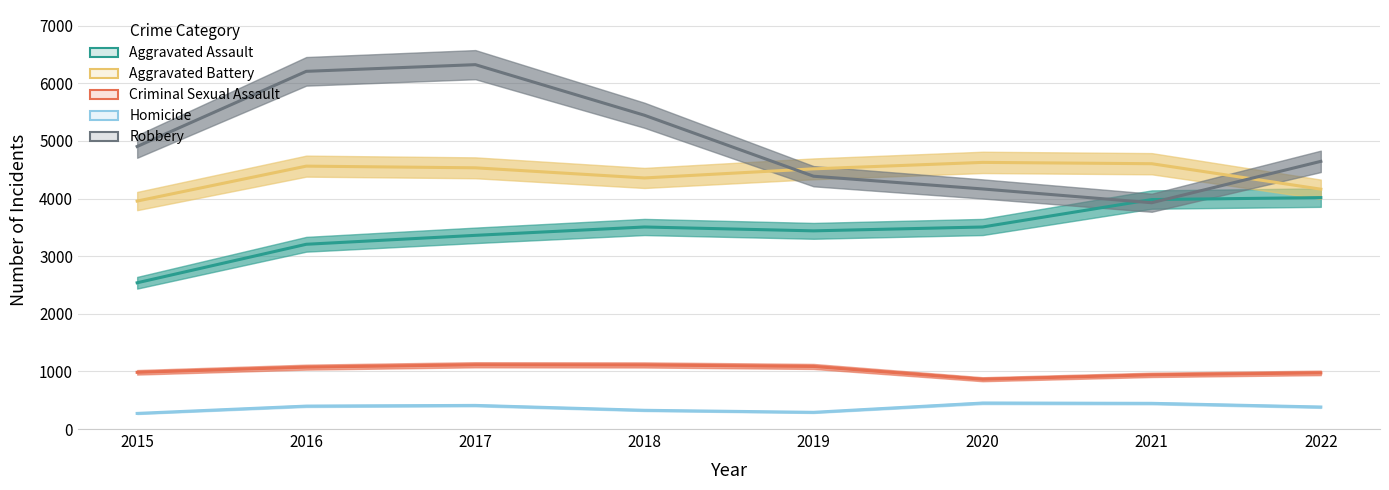

Which label corresponds to the largest value in the chart?

2017